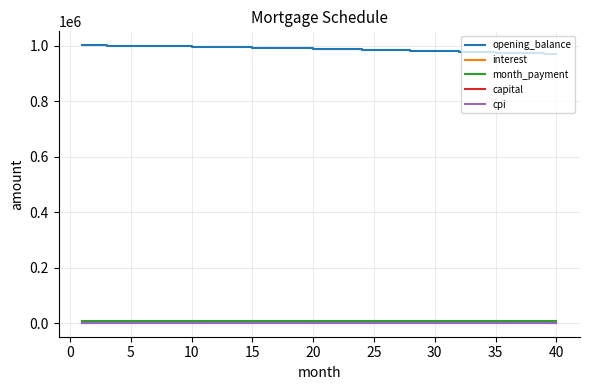

What is the greatest value displayed?

1001666.7